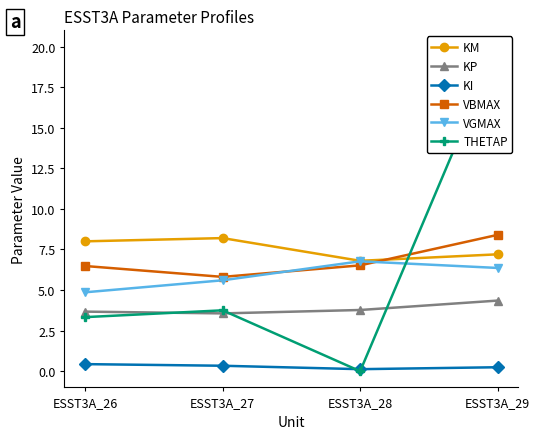

Which series has the widest spread of values?

THETAP